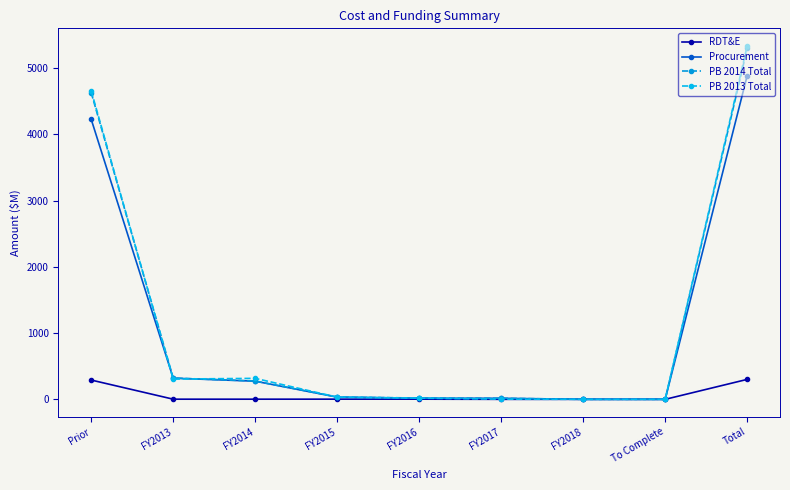

What is the spread (max minus min) of values at Total?

5034.6